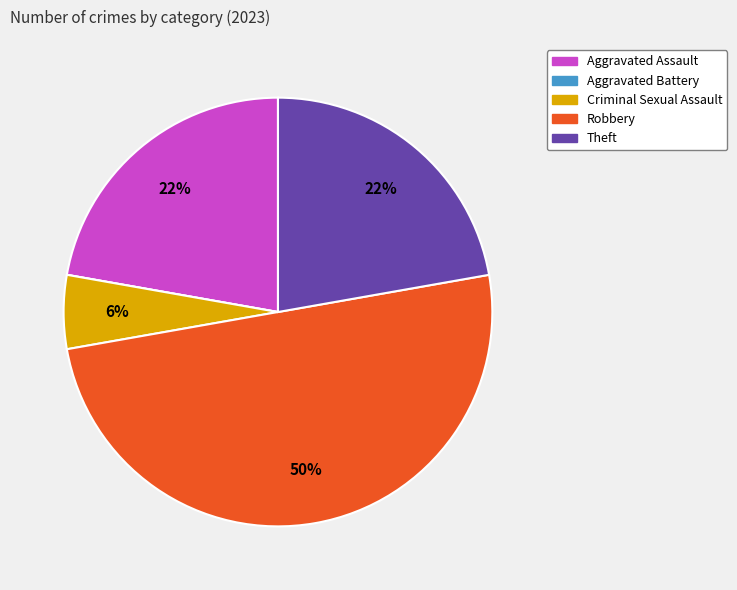

Which has a higher value, Aggravated Assault or Robbery?

Robbery